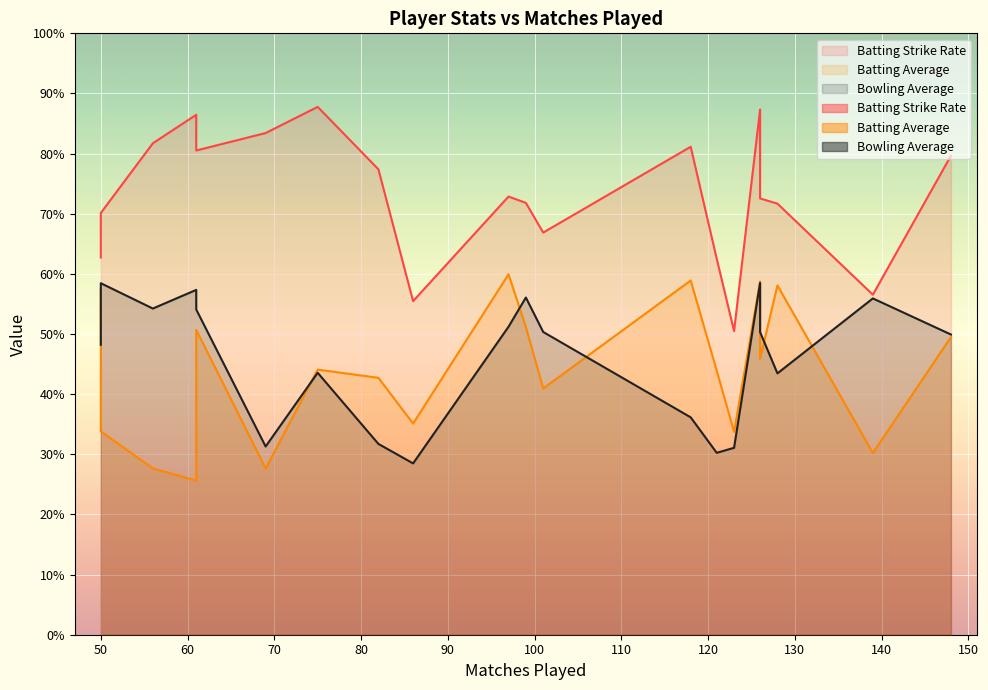

List the series in order of their peak value, lowest first.

Bowling Average, Batting Average, Batting Strike Rate